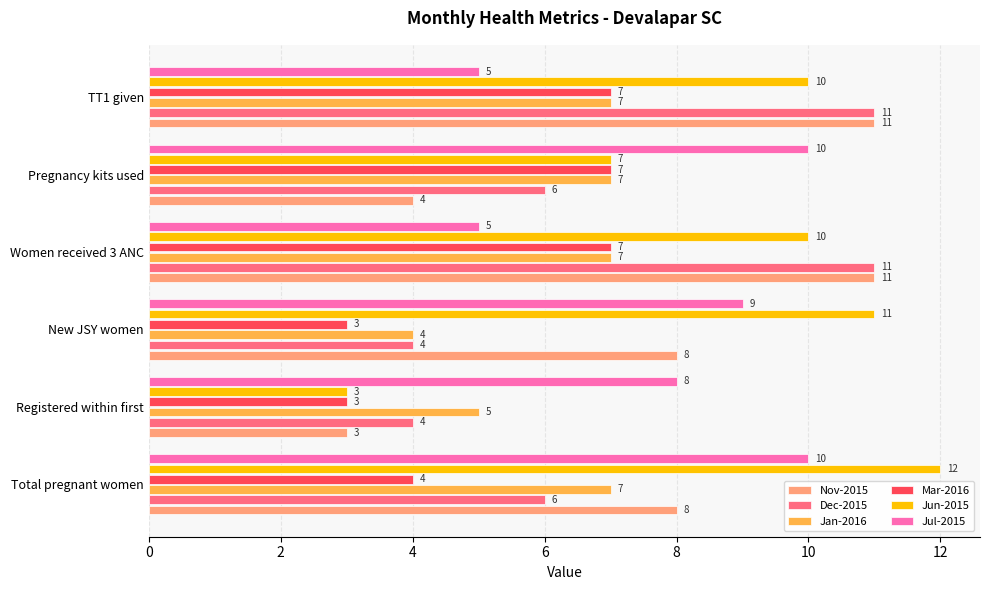

Is the value of Nov-2015 at Total pregnant women greater than the value of Jul-2015 at Total pregnant women?

No